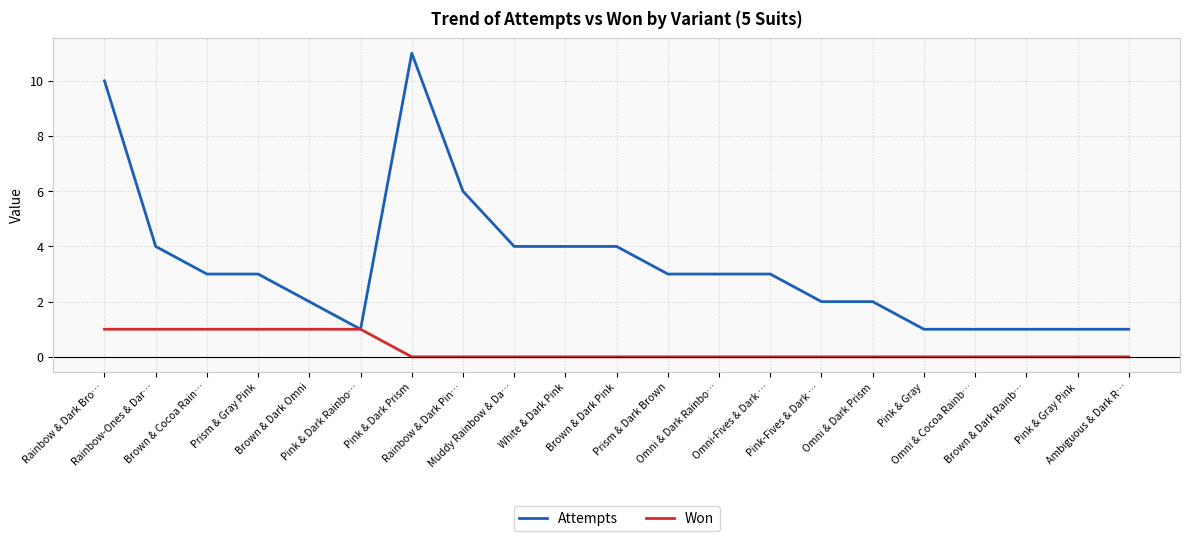

Which series has the widest spread of values?

Attempts